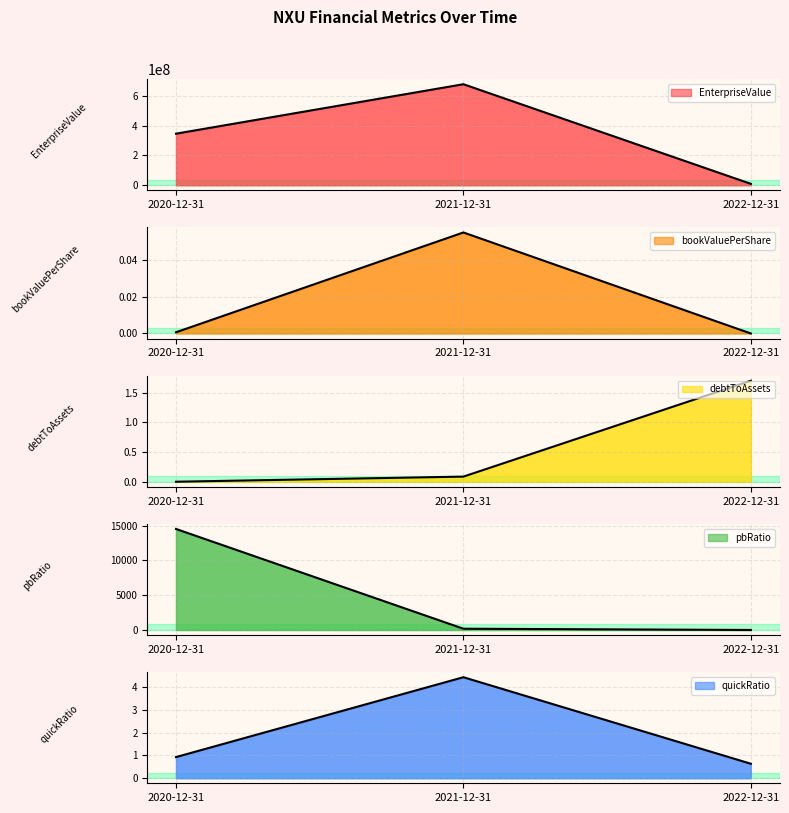

Is it true that EnterpriseValue equals 282728647.0 at 2021-12-31?

False